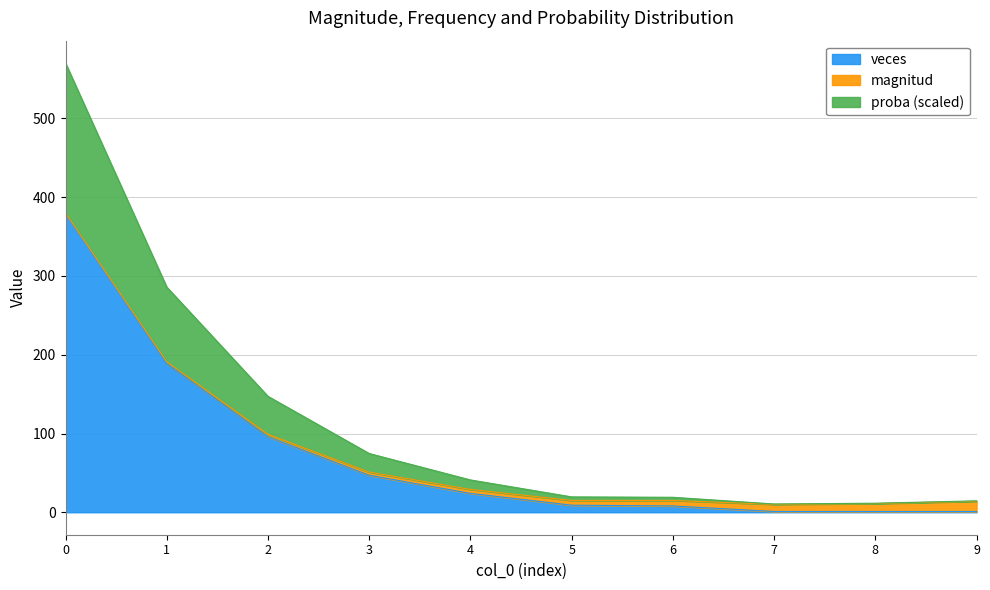

What is the difference between the maximum and minimum values in the veces series?

378.0